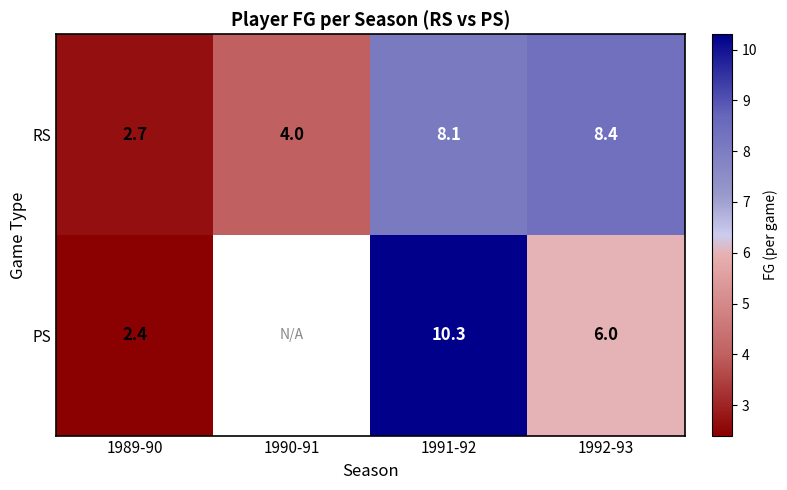

Between 1992-93 and 1991-92, which is larger?

1992-93